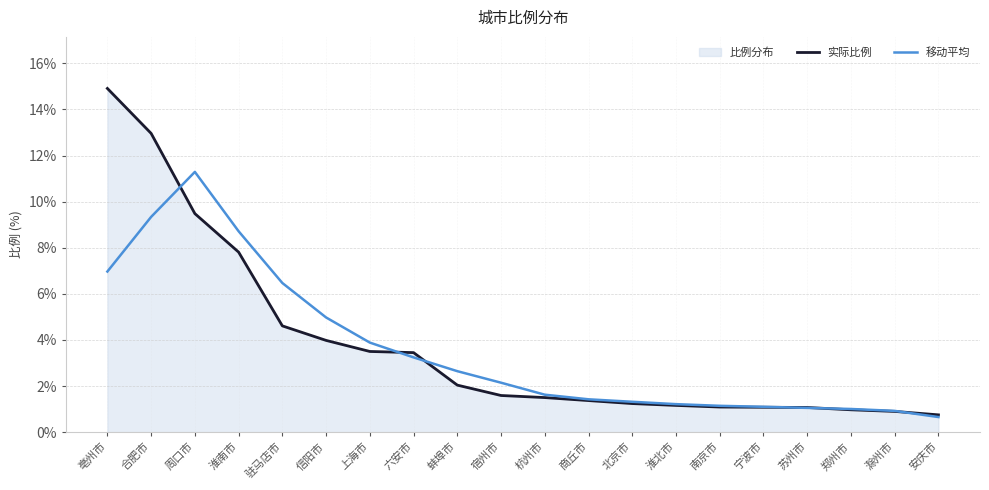

Which category has the lowest value in the 移动平均 series?

安庆市